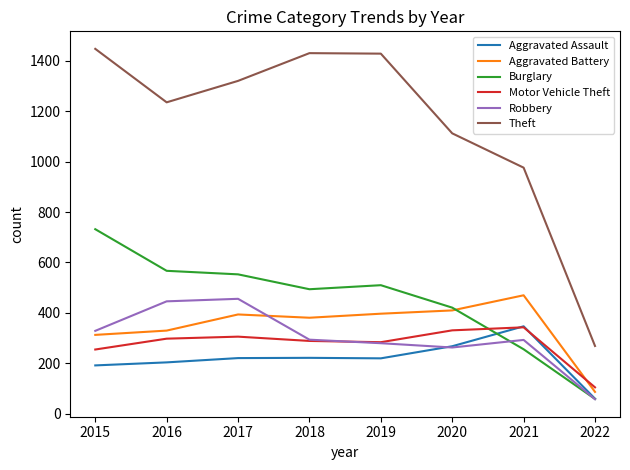

How many series are shown in this chart?

6